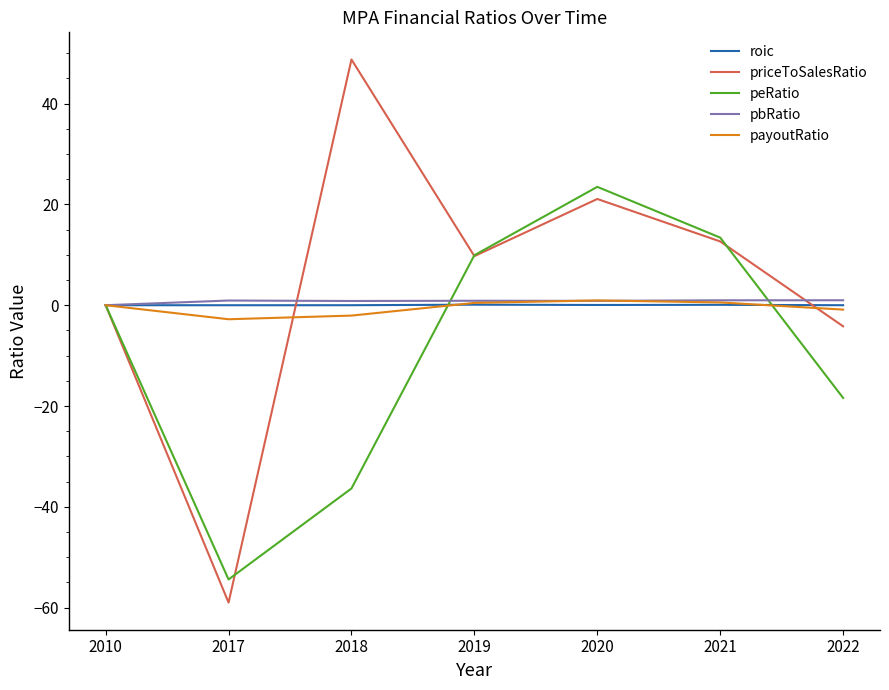

What is the maximum value shown in the chart?

48.7